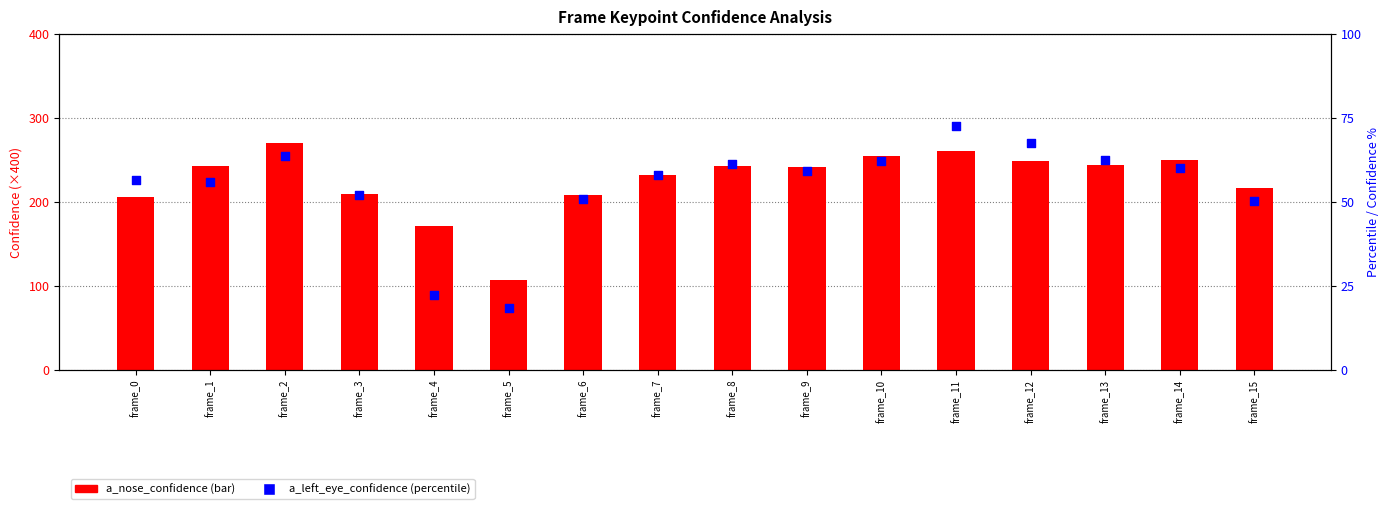

Which series has the widest spread of Y values?

a_nose_confidence